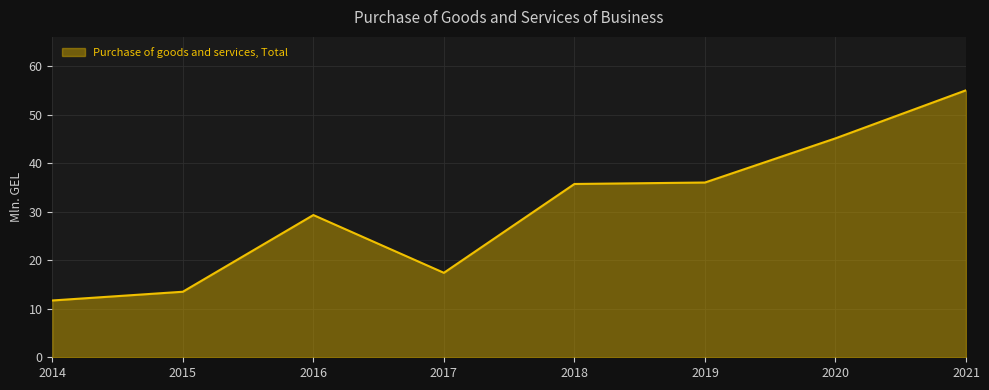

At which category does the data reach its first local valley?

2017